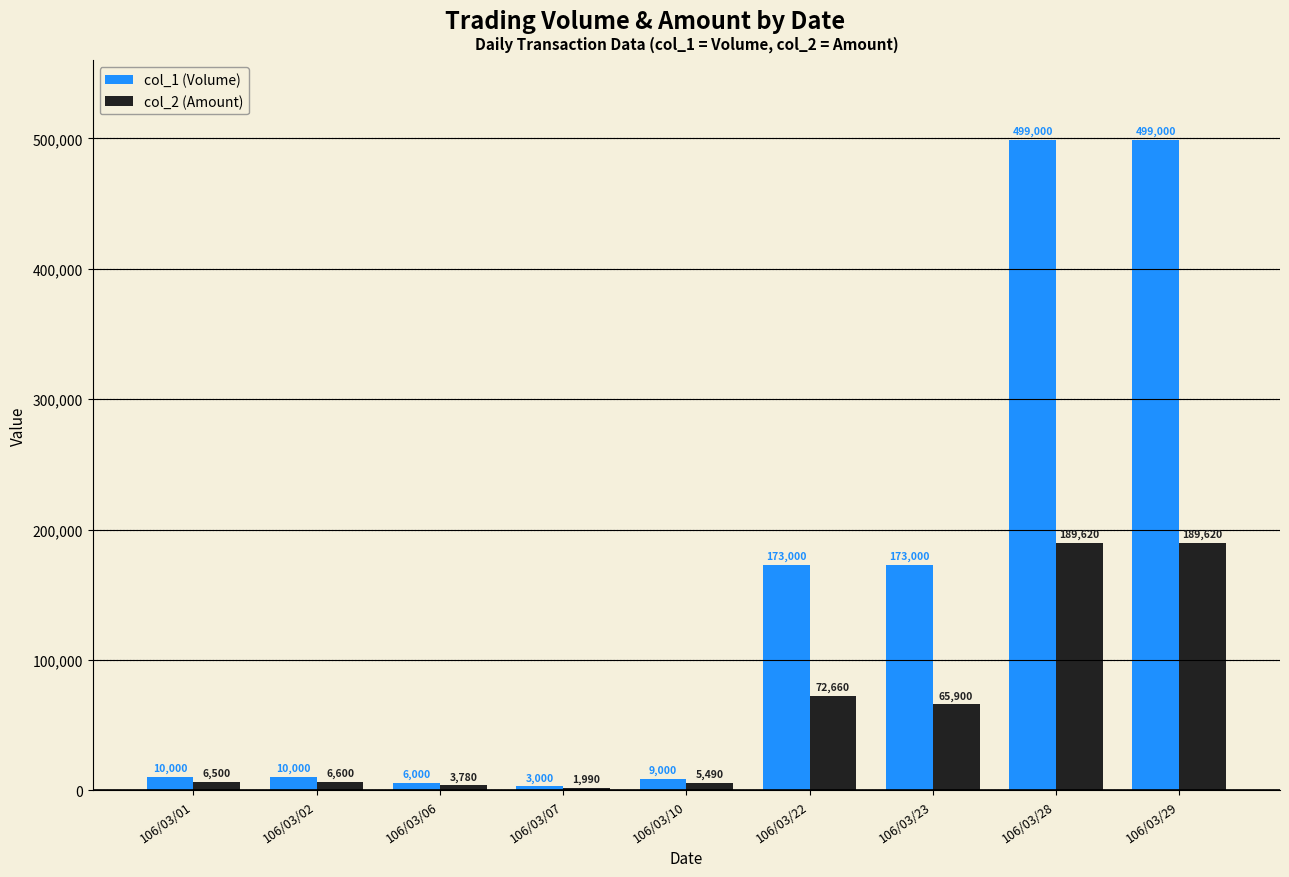

How many groups of bars are there?

9